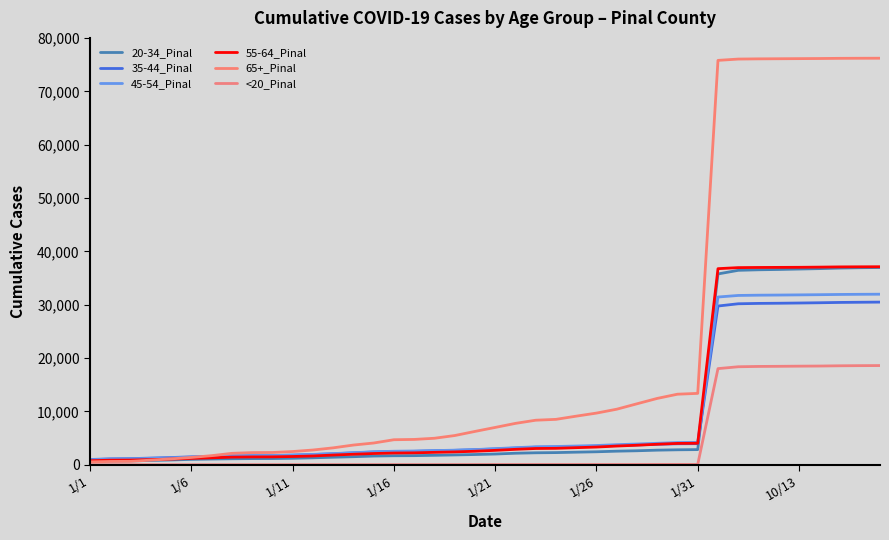

Which series ends up on top after the final intersection of 65+_Pinal and 35-44_Pinal?

65+_Pinal